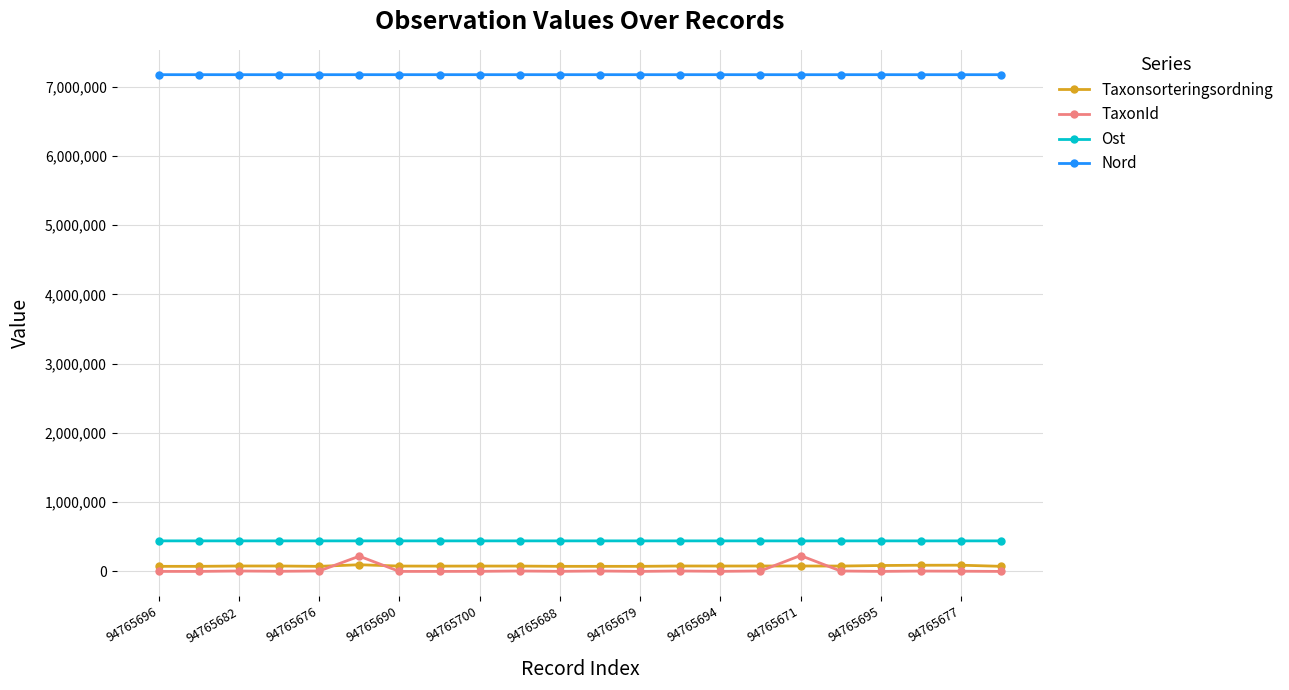

How many data points in Nord are less than 7171428?

11